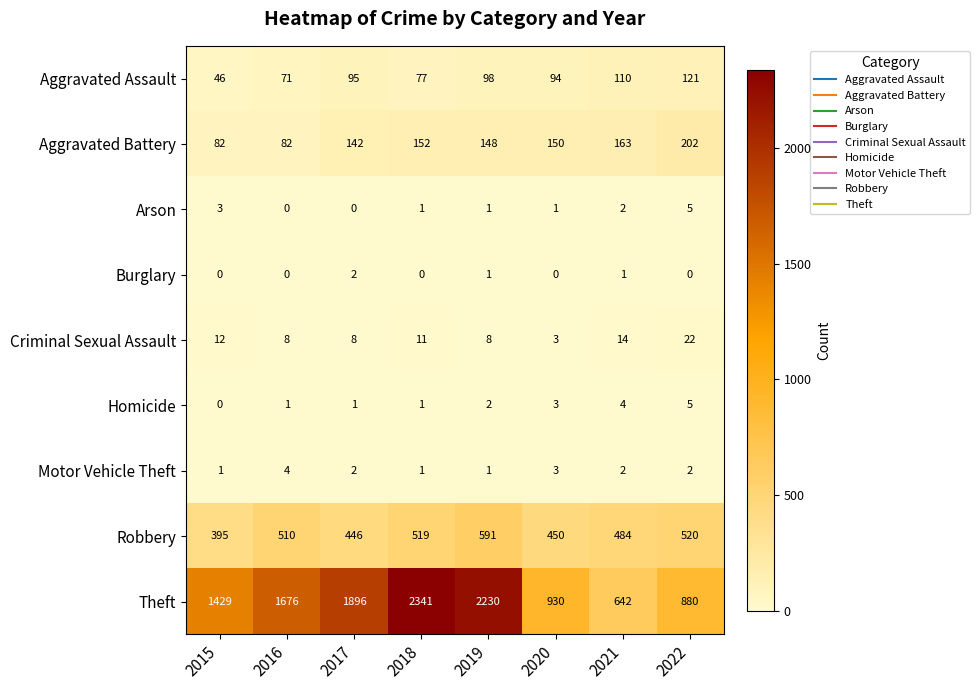

At which category does the chart reach its peak across all series?

2018